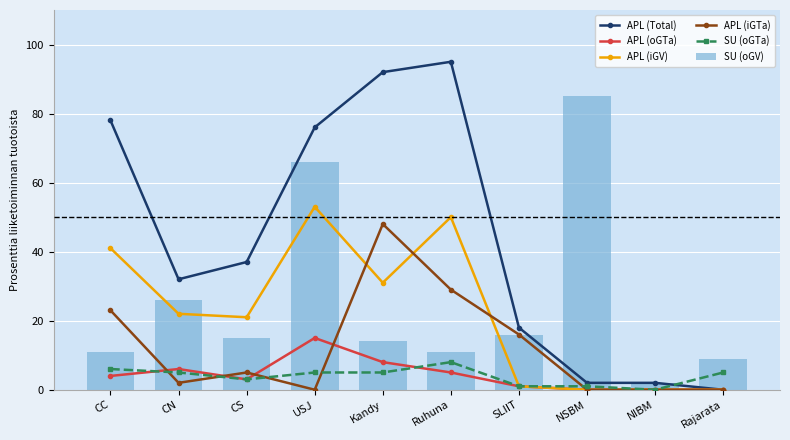

What are all the series names shown in the legend?

APL (Total), APL (oGTa), APL (iGV), APL (iGTa), SU (oGTa), SU (oGV)